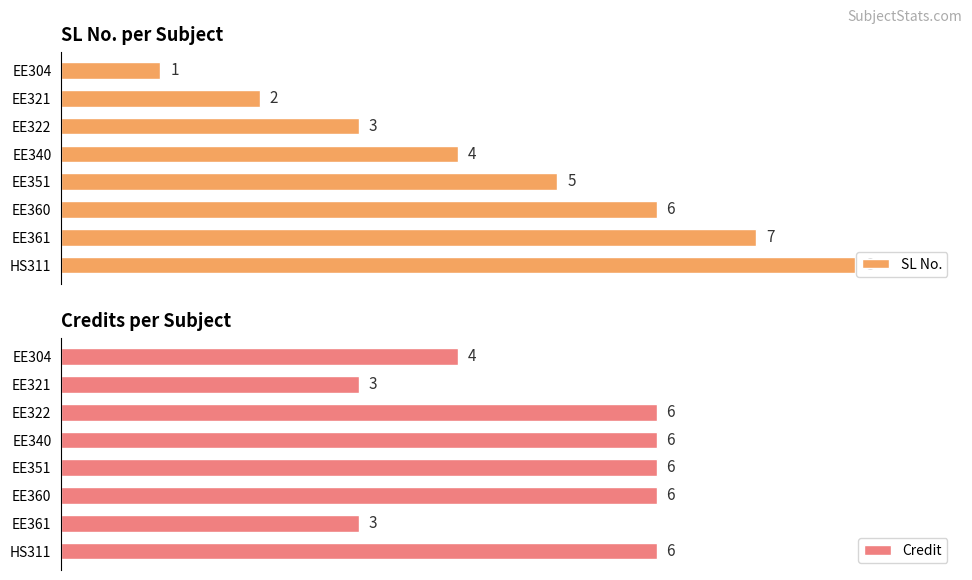

Which series changed the most between EE322 and EE360?

SL No.